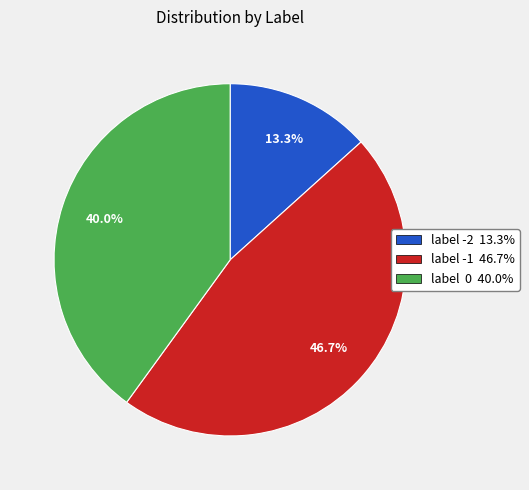

Rank the categories by value from lowest to highest.

label -2, label 0, label -1